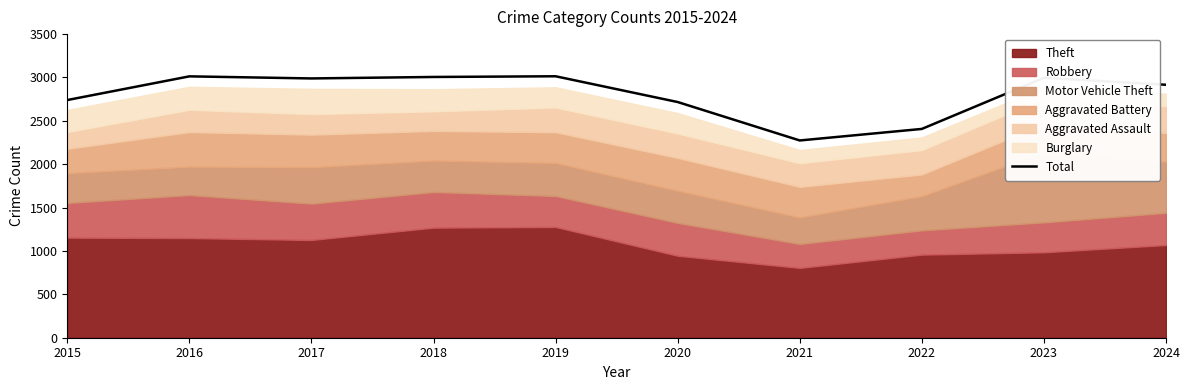

What is the difference between the maximum and minimum values?

740